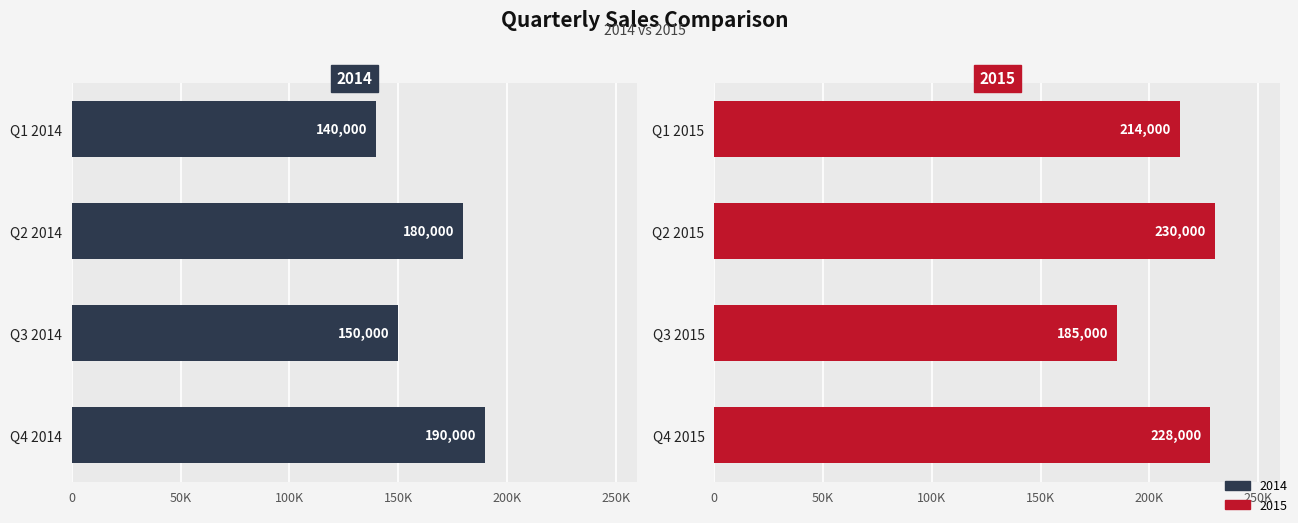

Approximately how many times larger is the value at Q1 2015 compared to Q4 2014?

1.1